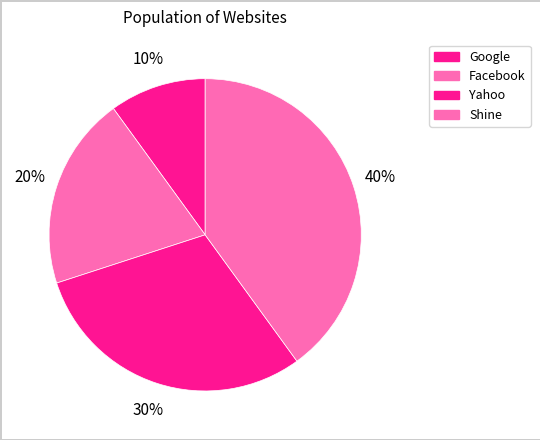

How many slices are in this pie chart?

4